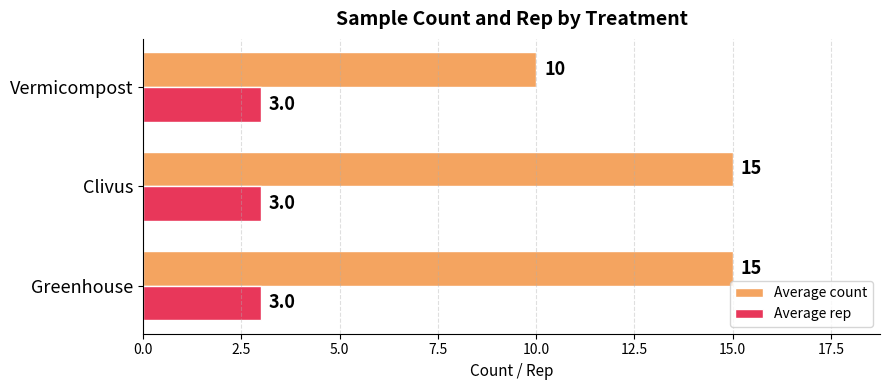

Where is Average count nearest to the value 12?

Vermicompost